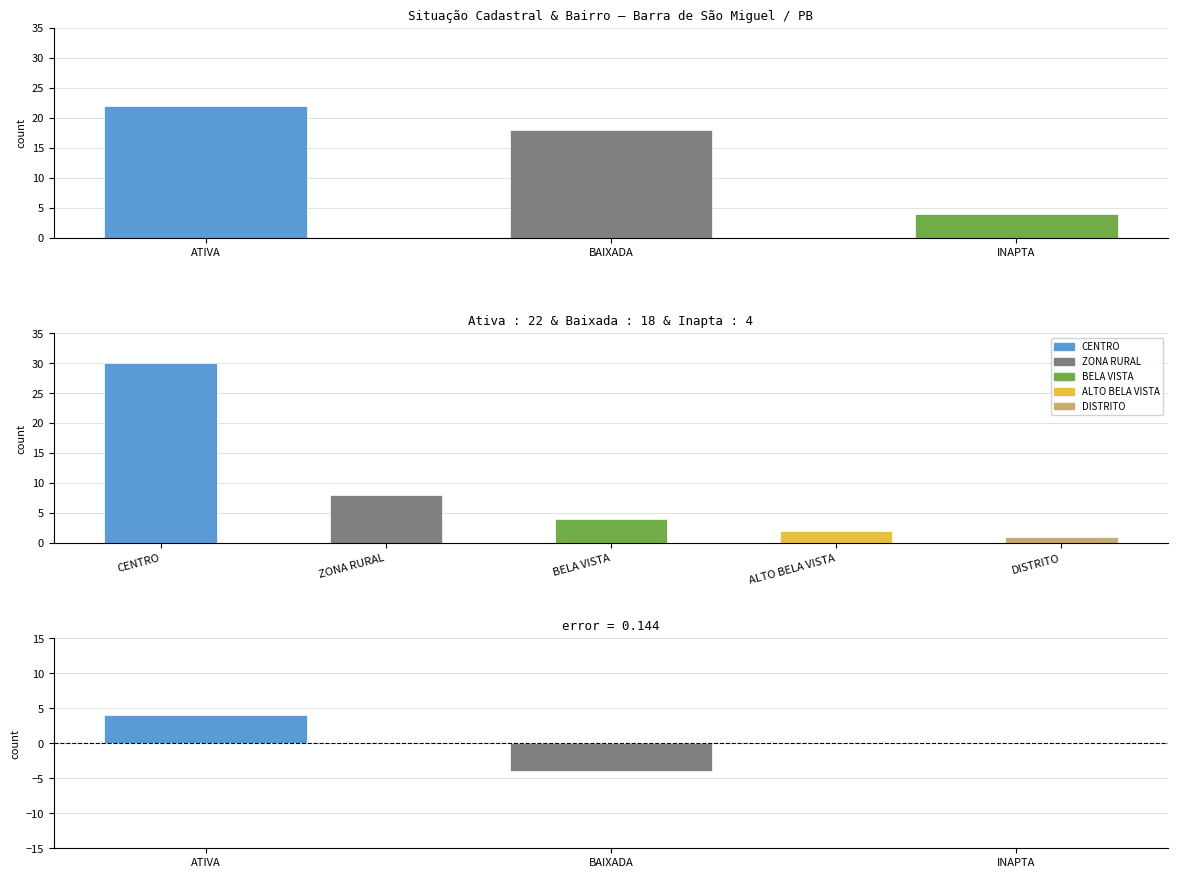

What is the sum of all values?

44